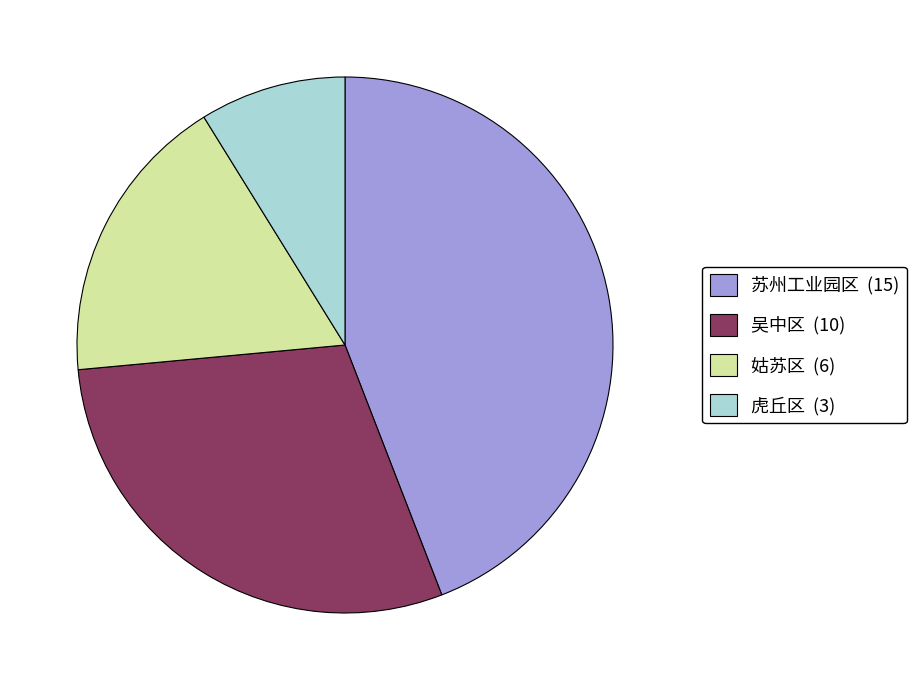

Do 吴中区 (10) and 姑苏区 (6) together represent more than half of the pie?

No